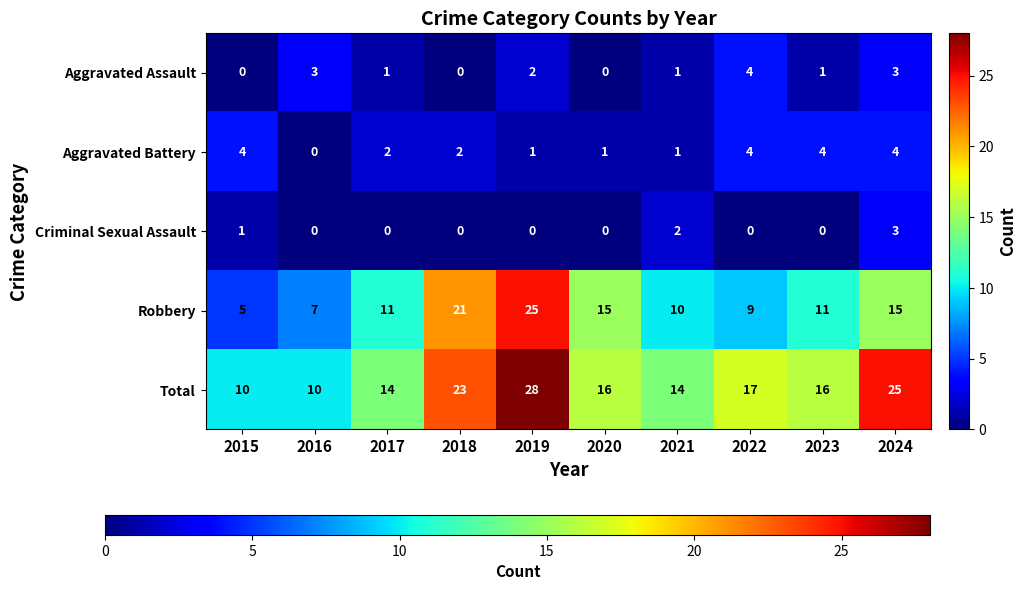

True or false: Aggravated Battery has a value of 2 at 2017.

True